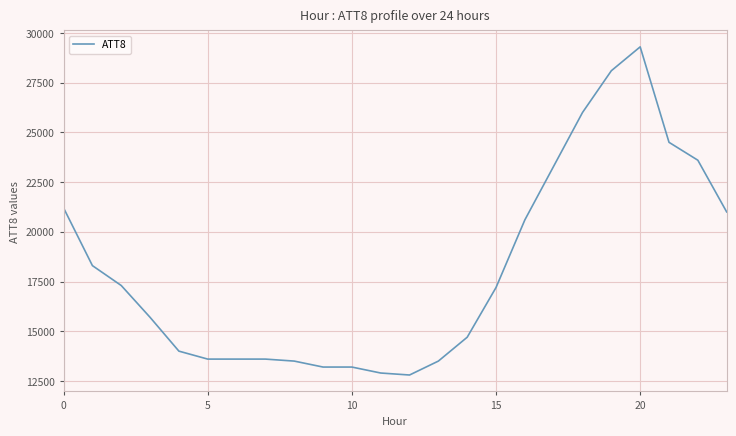

How many lines are shown in the chart?

1